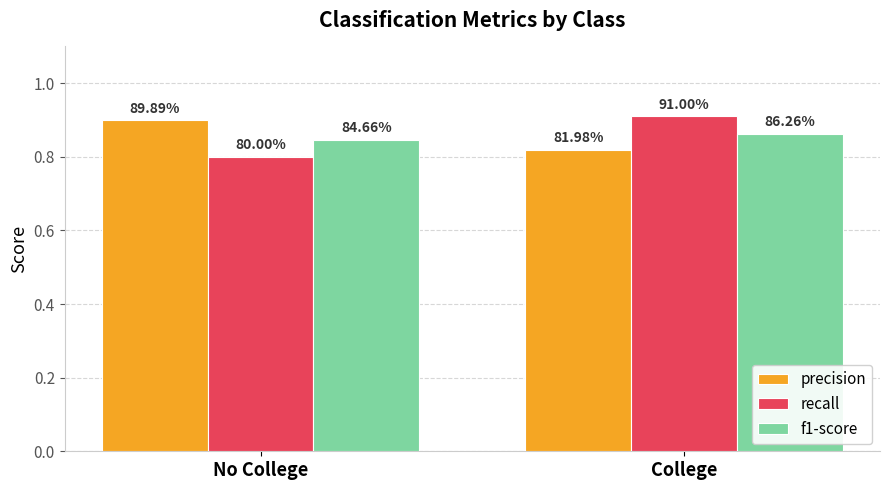

What is the maximum value shown in the chart?

0.9